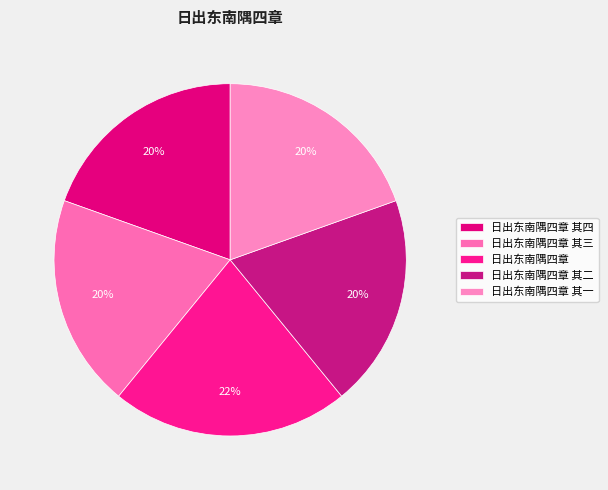

Which slice is the smallest?

日出东南隅四章 其一